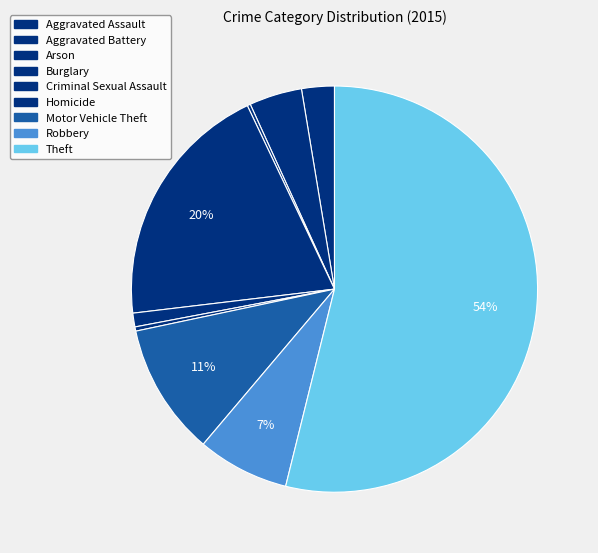

The Robbery slice represents 1% of the pie. True or false?

False